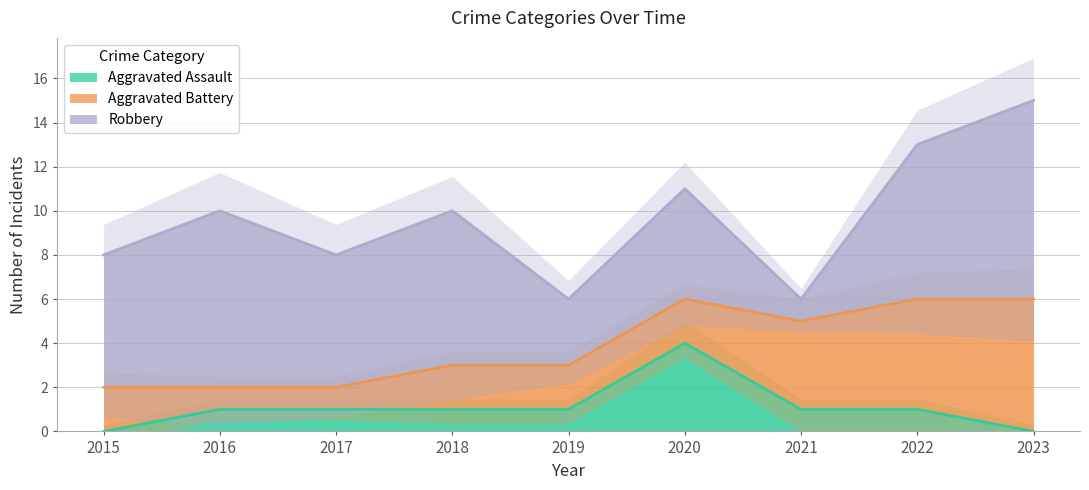

True or false: Aggravated Assault has a value of 1 at 2018.

True